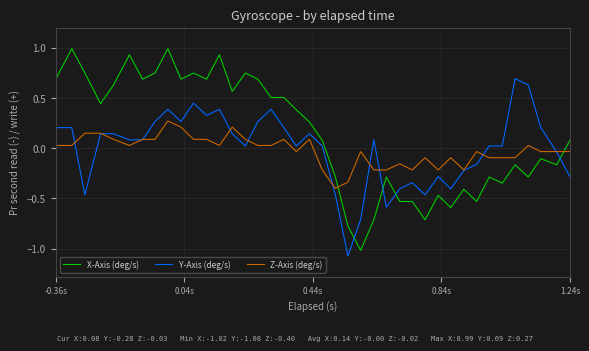

True or false: X-Axis (deg/s) and Y-Axis (deg/s) cross at least once.

True